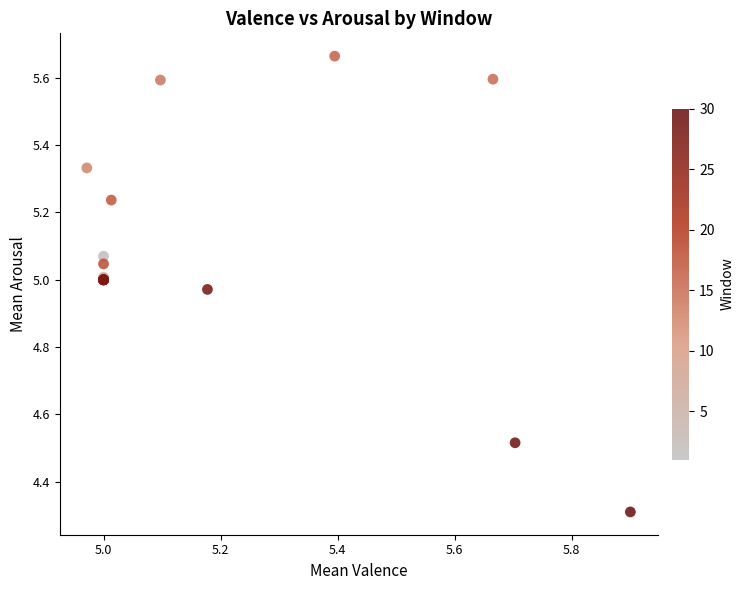

What Y value in the scatter plot is closest to 4?

4.3